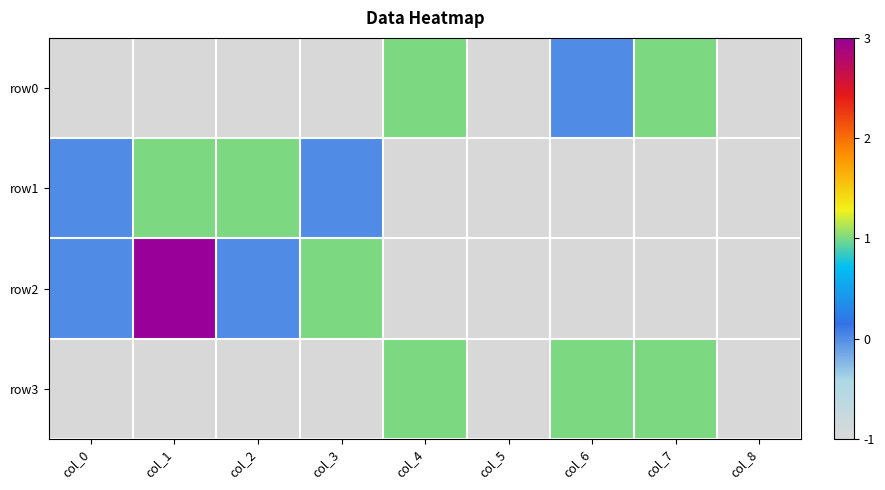

Which series has the widest spread of values?

row2